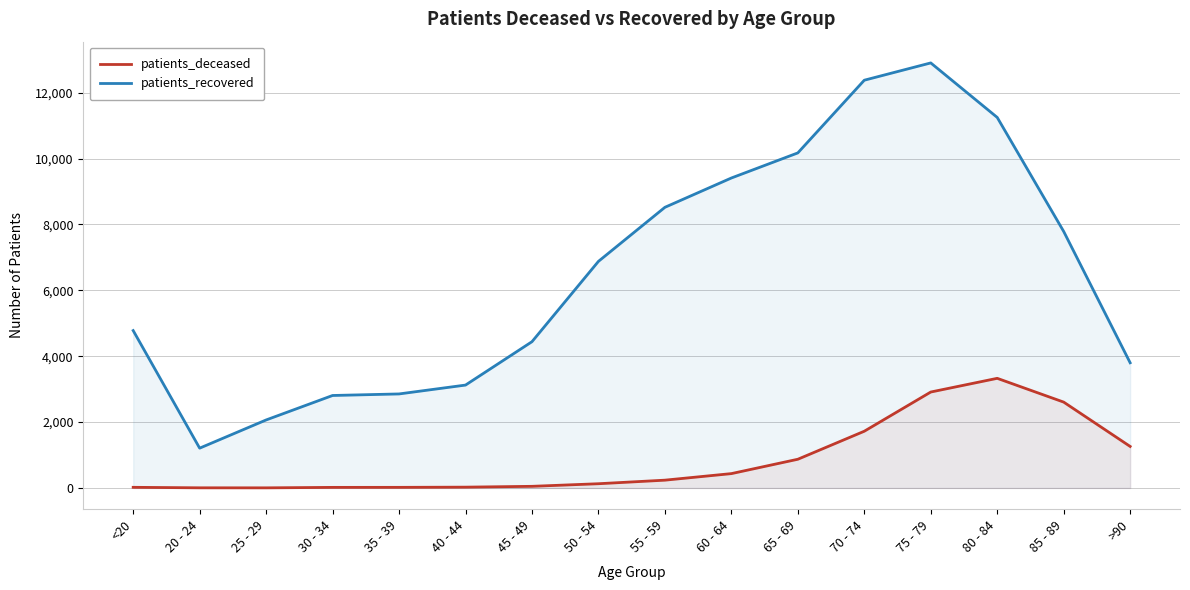

What is the difference between the maximum and minimum values in the patients_recovered series?

11696